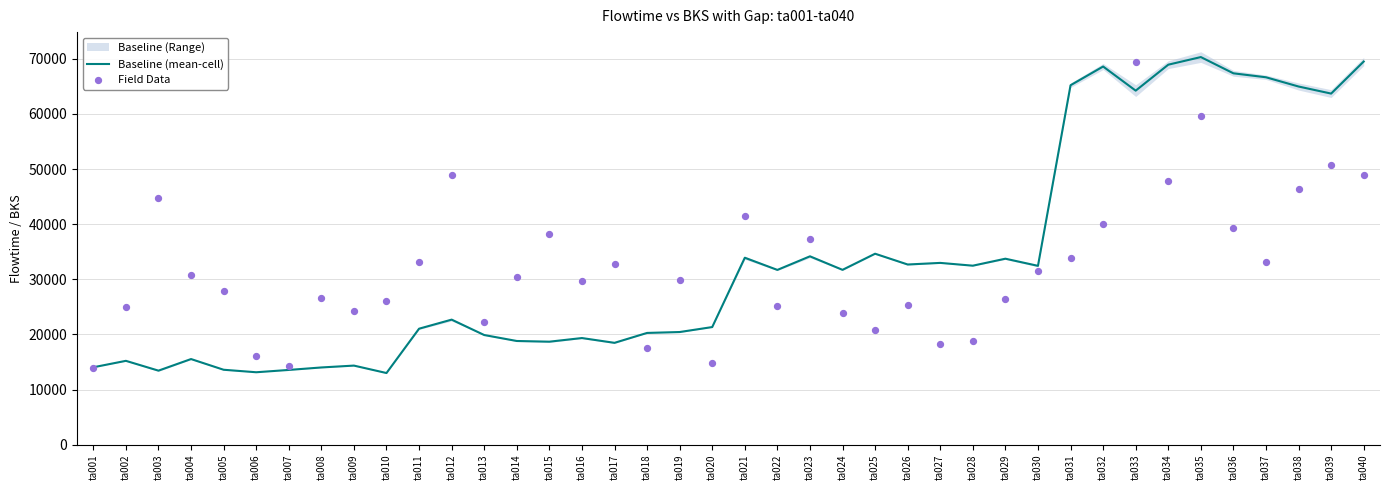

At which category is the sum across all series the highest?

ta033